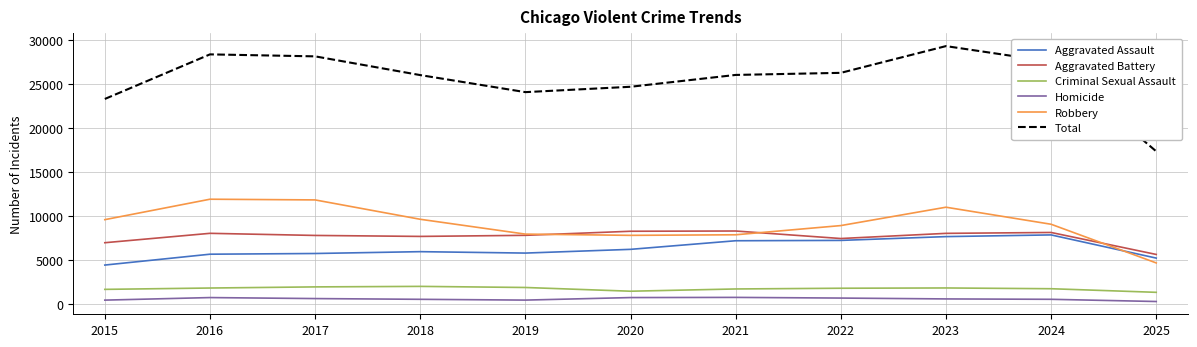

What is the maximum value shown in the chart?

29355